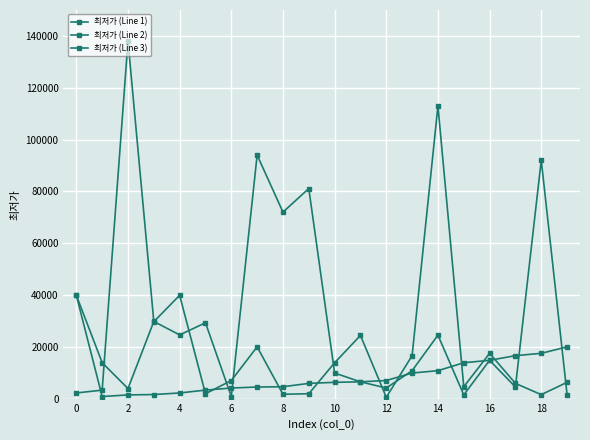

Rank the series by their average value, from highest to lowest.

최저가 (Line 1), 최저가 (Line 2), 최저가 (Line 3)